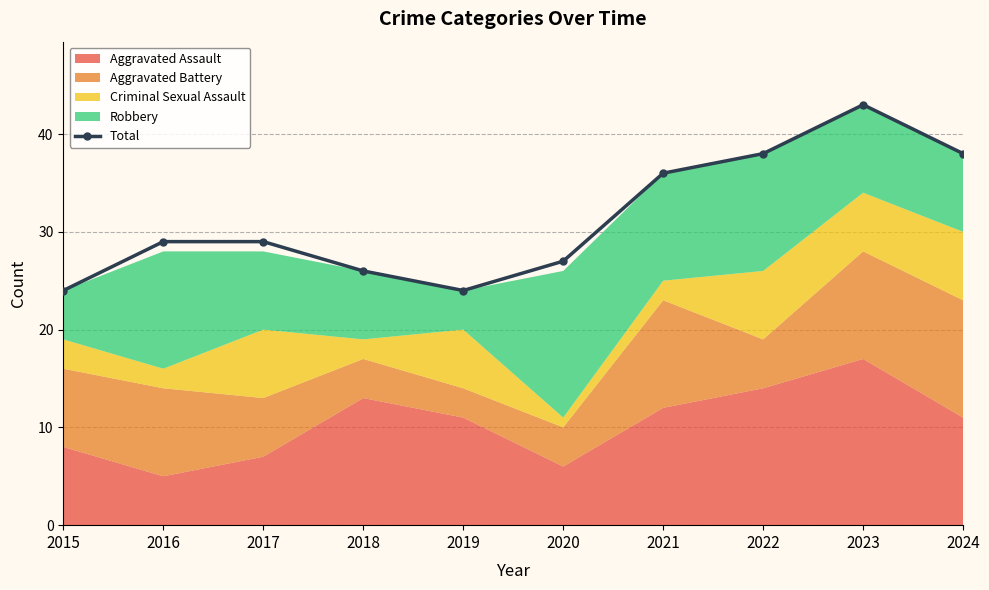

The value at 2018 is 26. True or false?

True